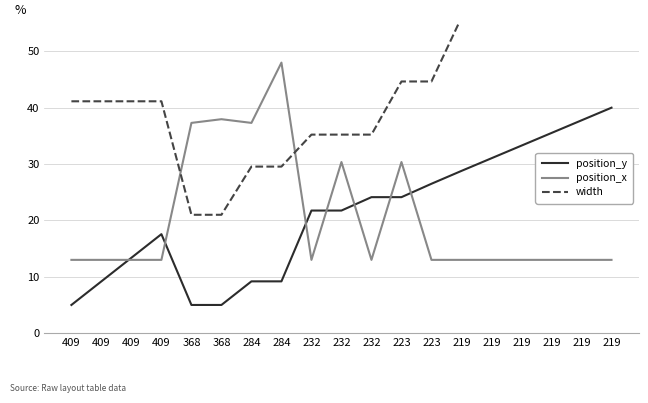

Reading left to right, what are all the values shown in this chart?

position_y: 5.0	9.2	13.4	17.6	5.0	5.0	9.2	9.2	21.8	21.8	24.1	24.1	26.5	28.8	31.0	33.3	35.5	37.8	40.0
position_x: 13.0	13.0	13.0	13.0	37.3	38.0	37.3	48.0	13.0	30.4	13.0	30.4	13.0	13.0	13.0	13.0	13.0	13.0	13.0
width: 41.1	41.1	41.1	41.1	21.0	21.0	29.6	29.6	35.2	35.2	35.2	44.7	44.7	56.0	56.0	56.0	56.0	56.0	56.0